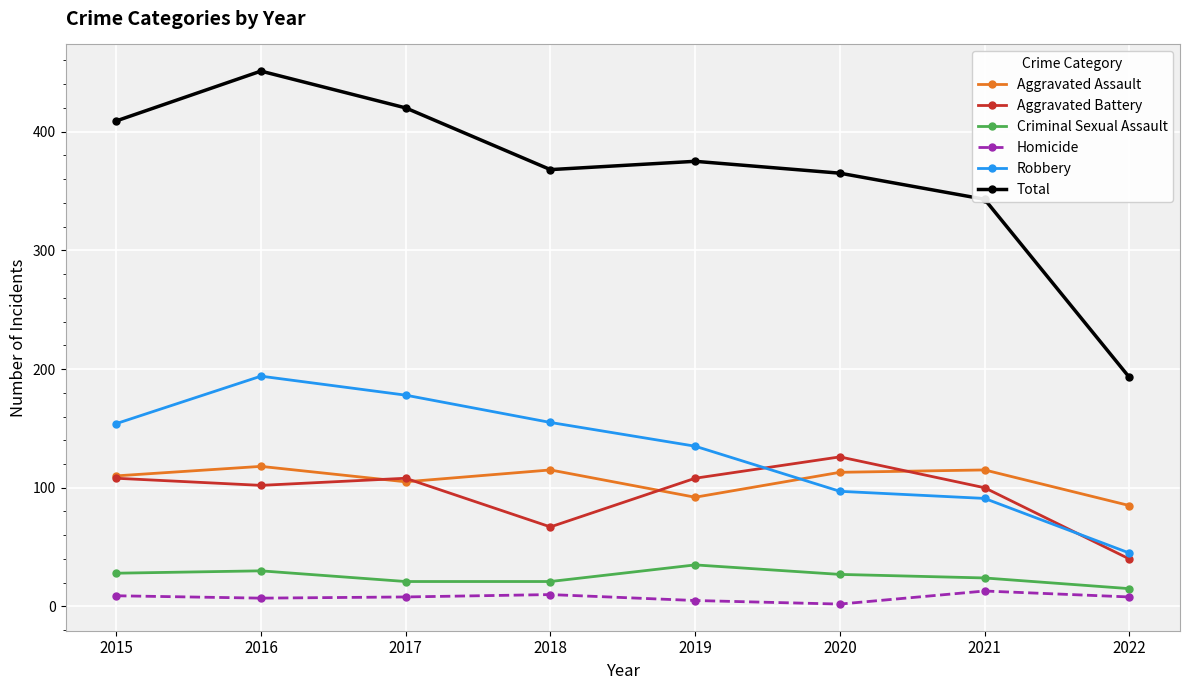

What is the approximate value of Robbery at 2022, to the nearest 50?

50